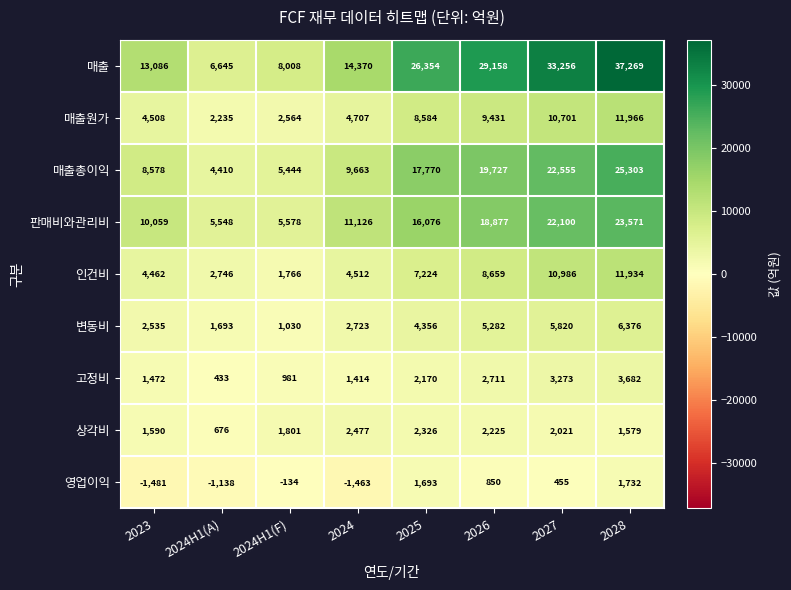

Which category has the highest value in the 매출 series?

2028